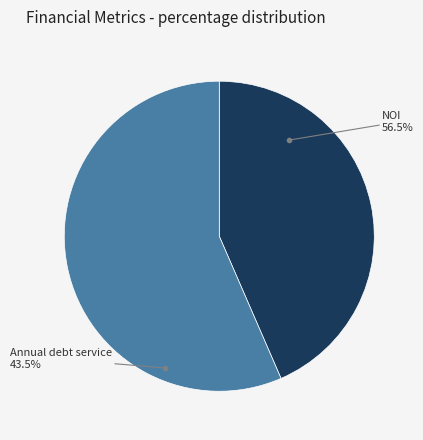

The NOI slice represents 49% of the pie. True or false?

False